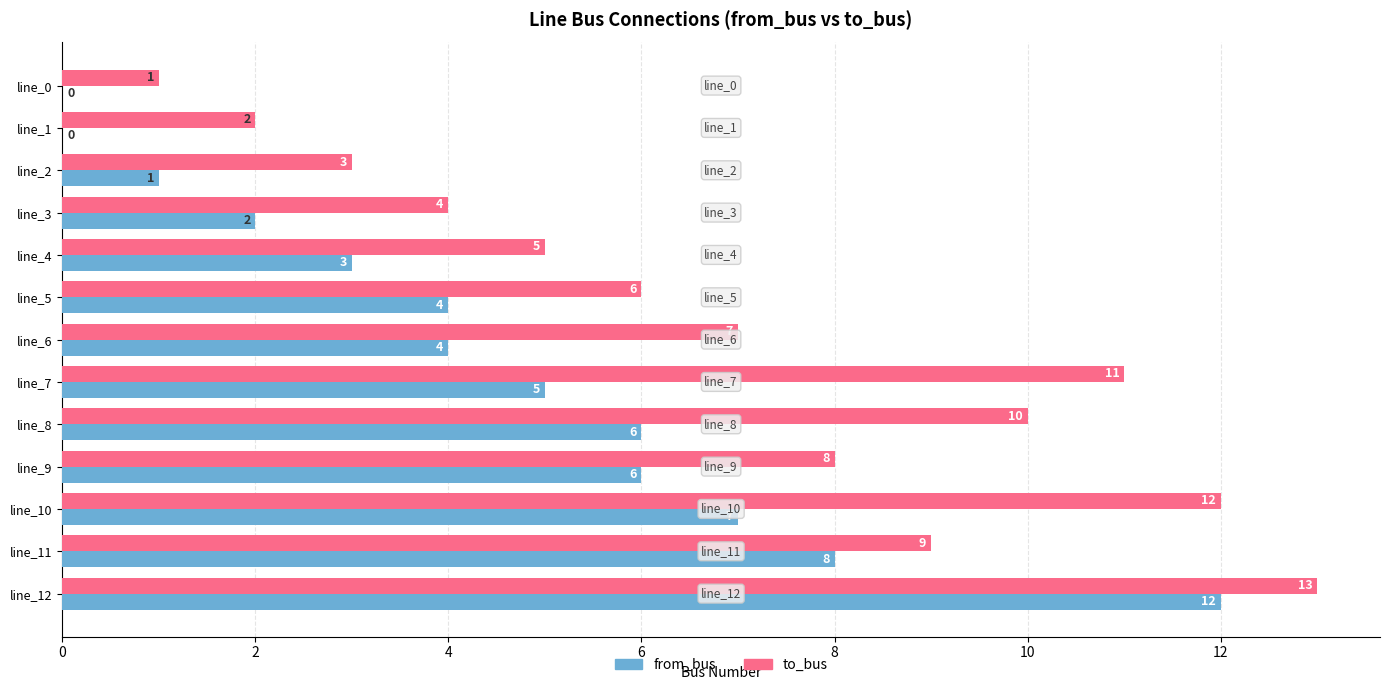

Which category has the highest value in the from_bus series?

line_12